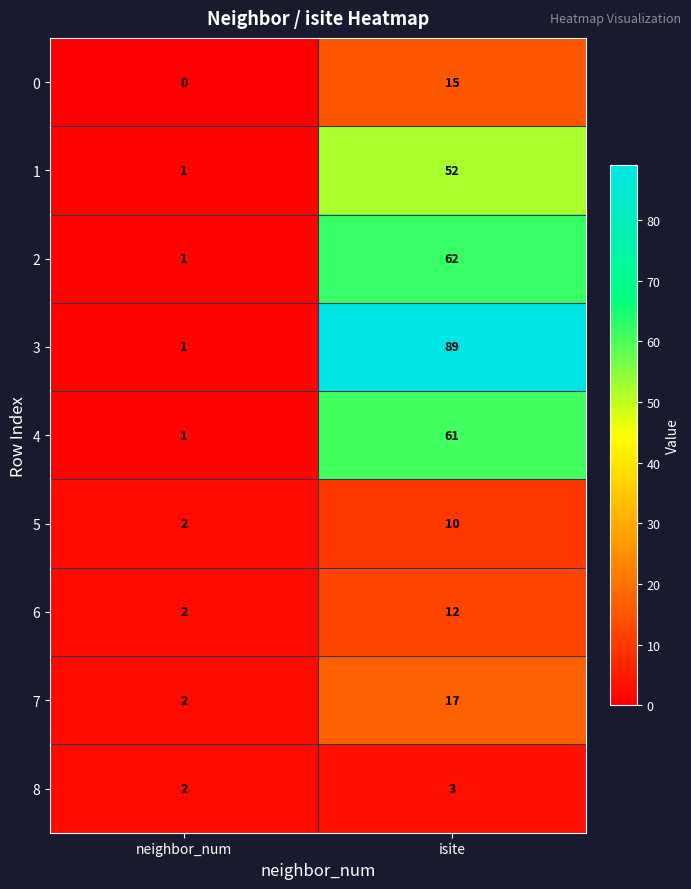

What is the difference between the highest and lowest values at neighbor_num?

2